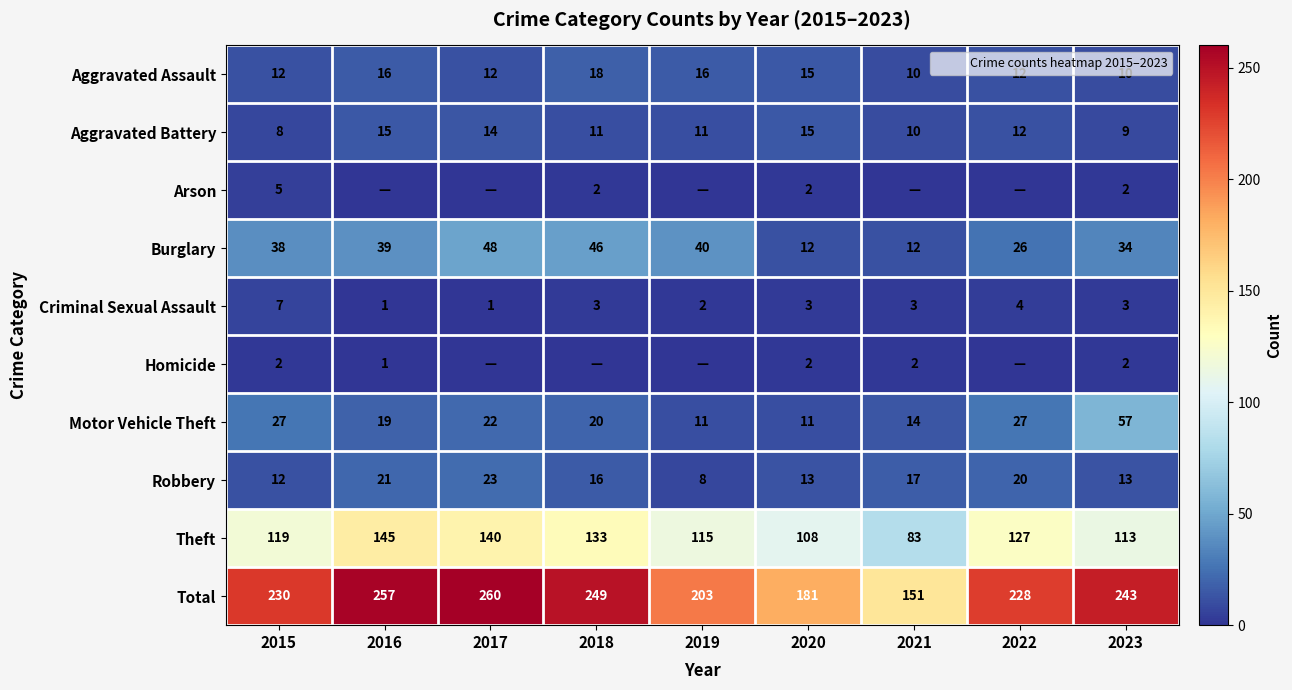

How many data points in Aggravated Assault are above 12?

4